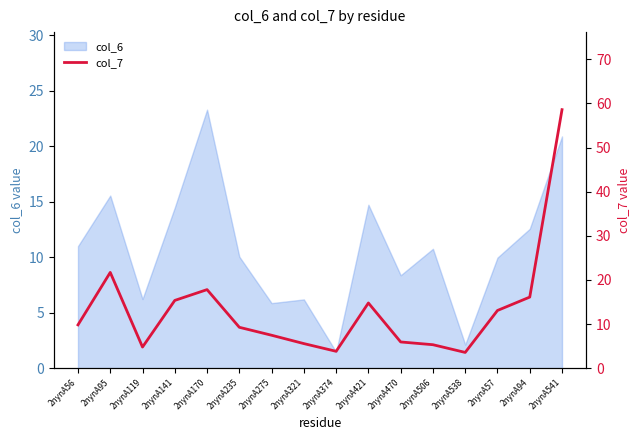

True or false: col_6 has a value of 37.0 at 2nynA541.

False